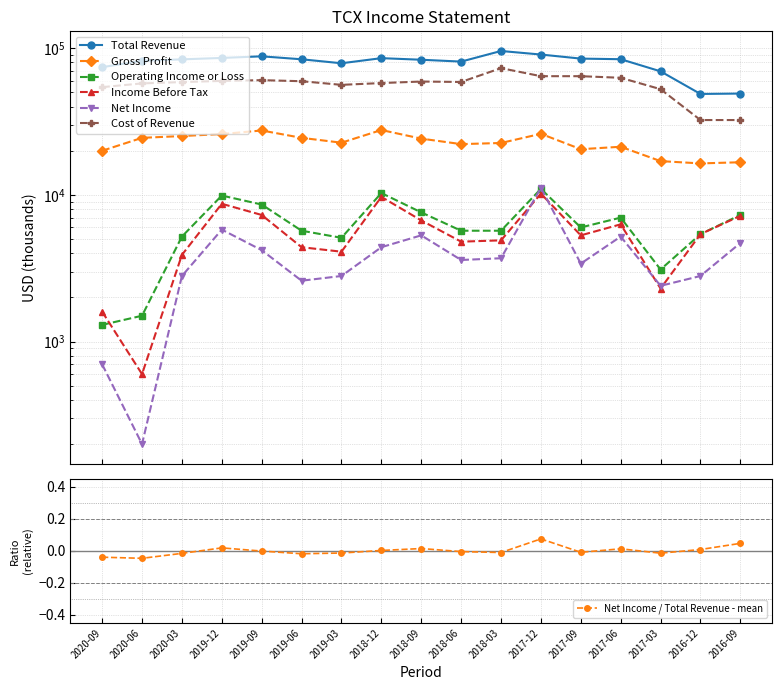

What is the label of the 5th point from the left?

2019-09